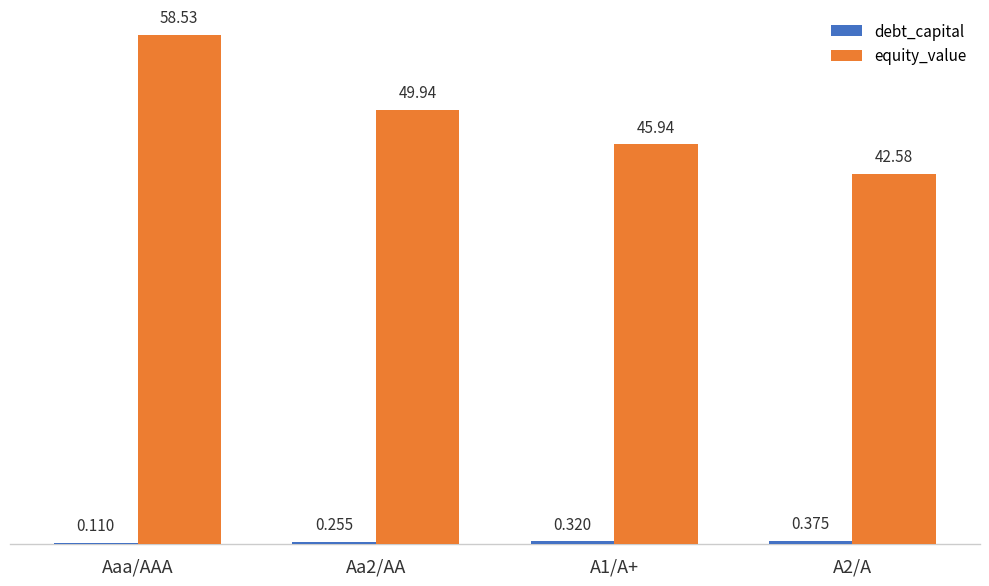

Between A1/A+ and A2/A, which series saw the biggest shift?

equity_value